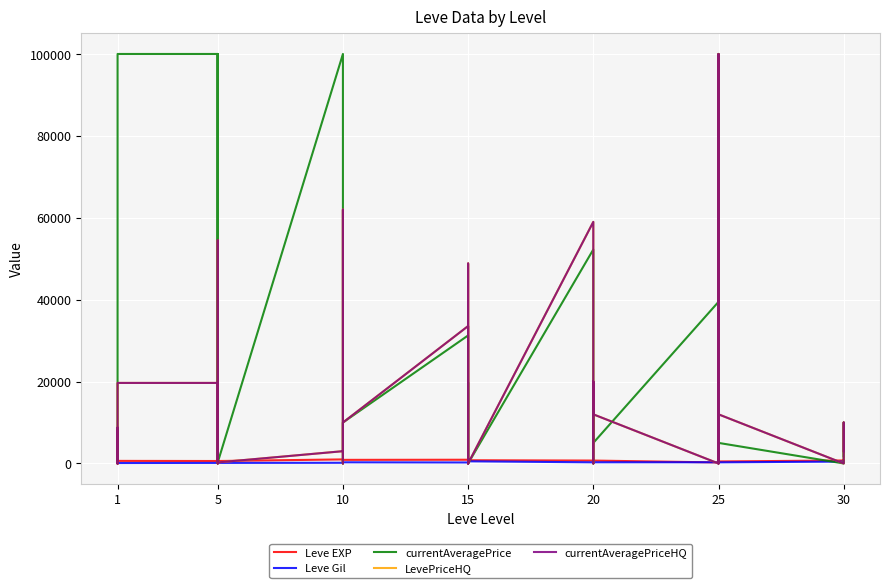

What is the difference between the Leve EXP values at 20 and 1?

260.0